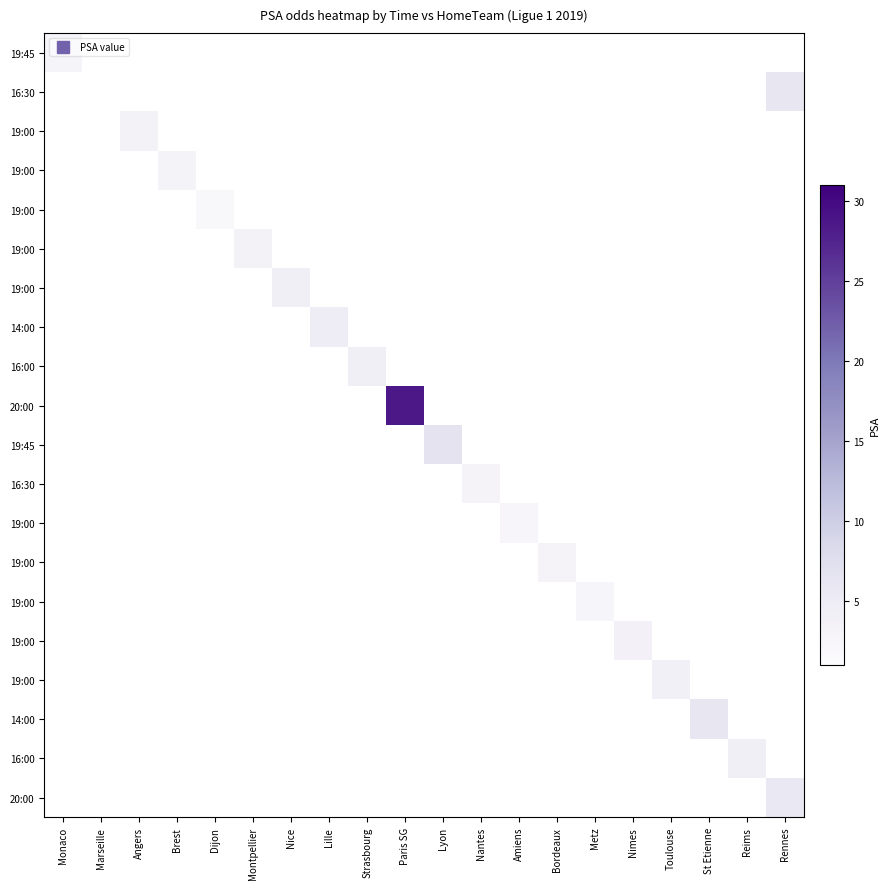

What is the maximum value shown in the chart?

28.6